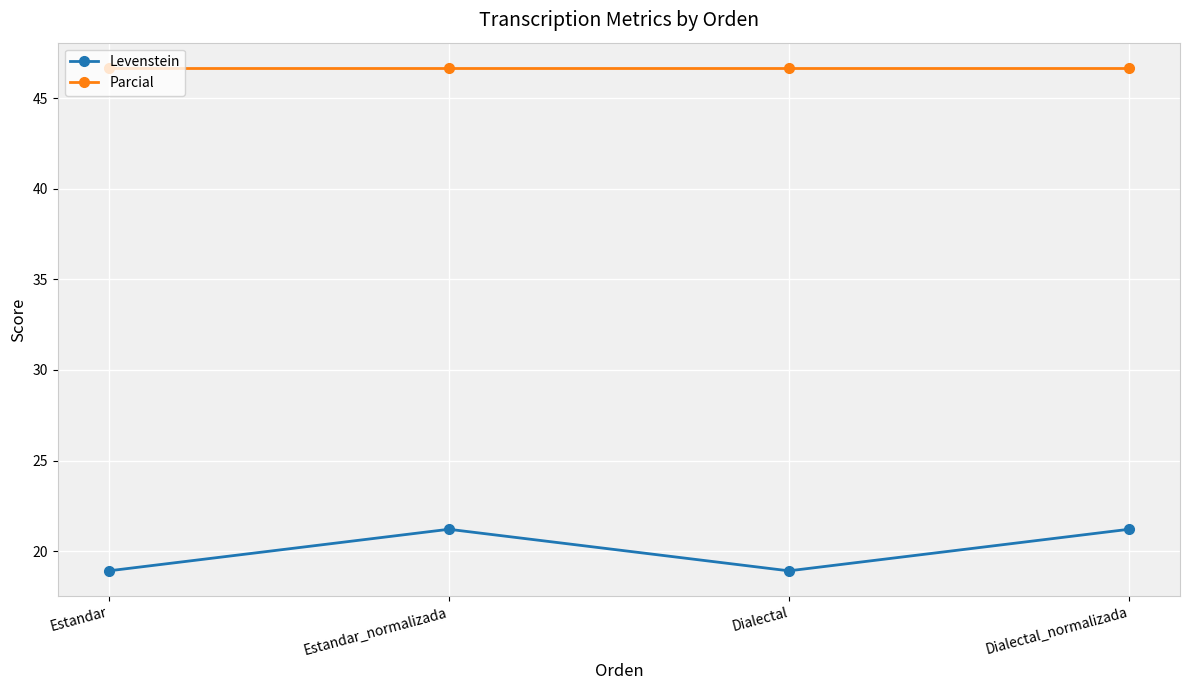

What is the highest value of the Levenstein series?

21.2